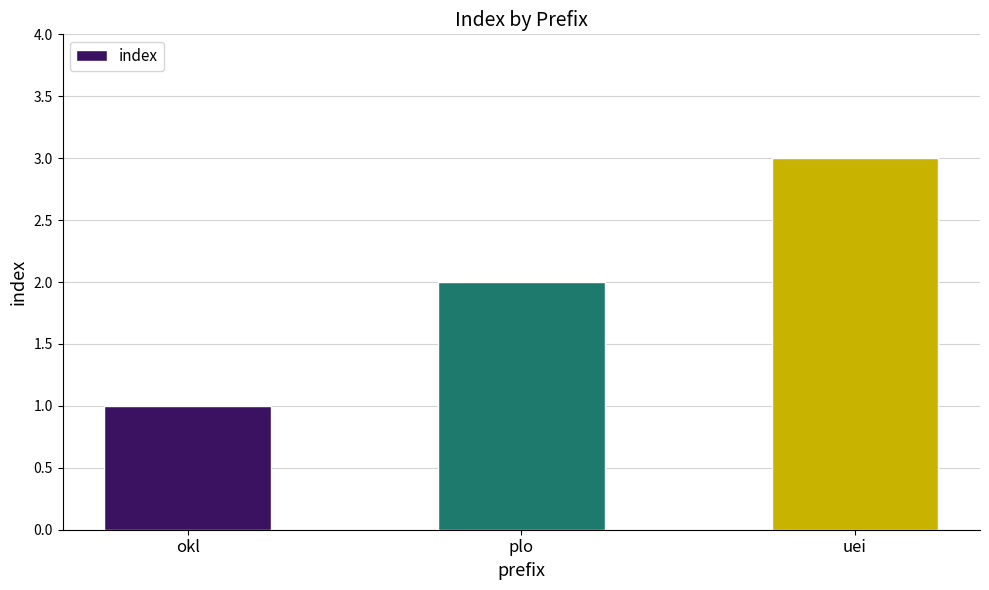

The value at okl is 2. True or false?

False